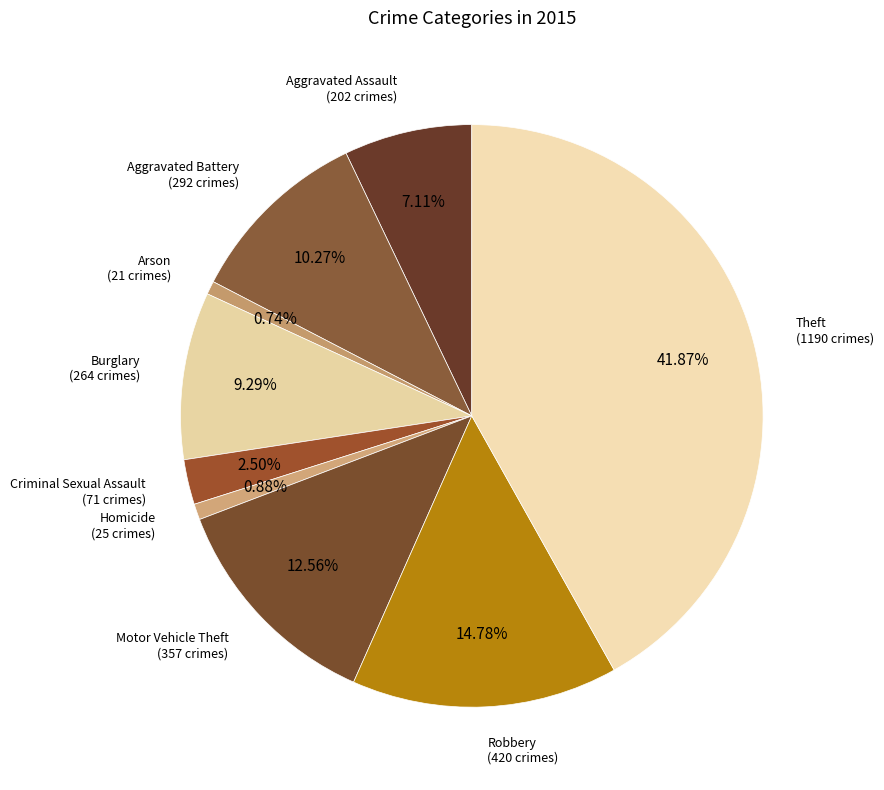

What is the ratio of the value at Theft to the value at Motor Vehicle Theft?

3.3